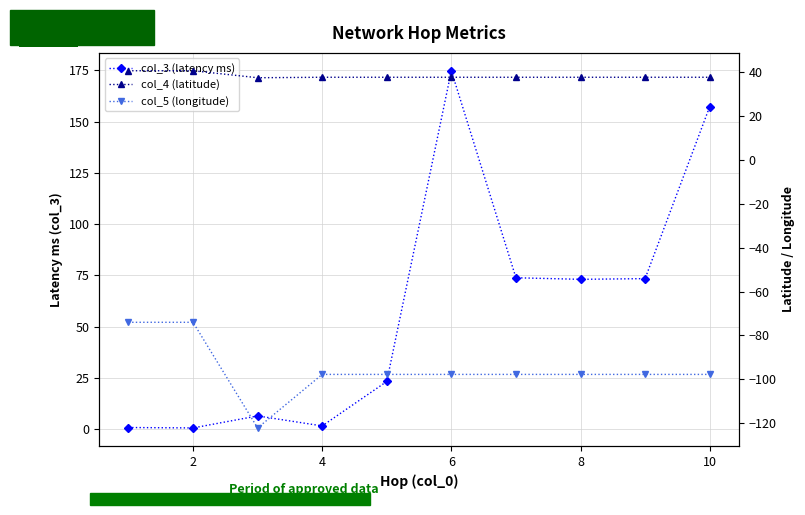

What is the minimum value for col_5 (longitude)?

-122.2